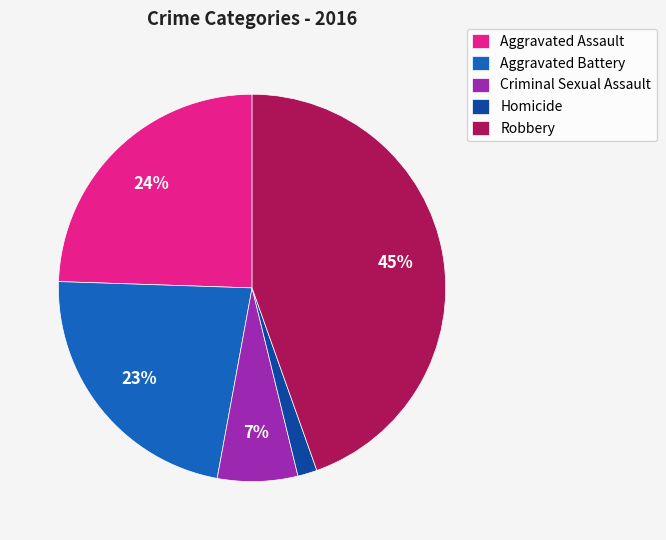

Approximately how many times larger is the value at Robbery compared to Aggravated Battery?

2.0